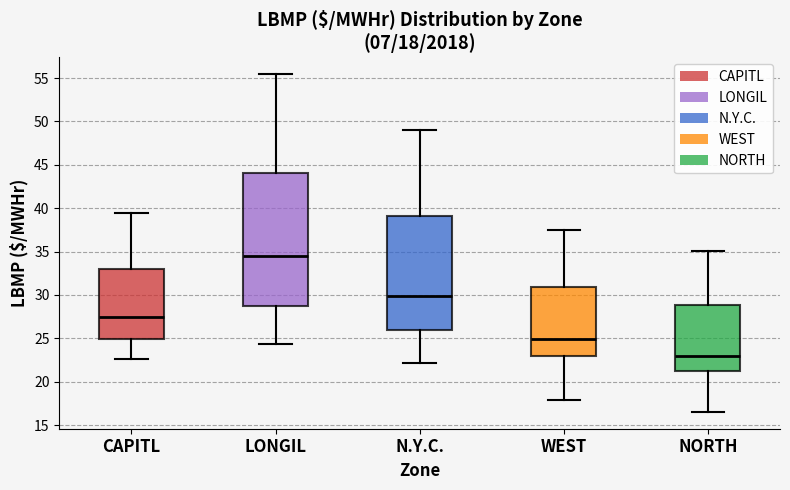

Which box has the lowest median line?

NORTH